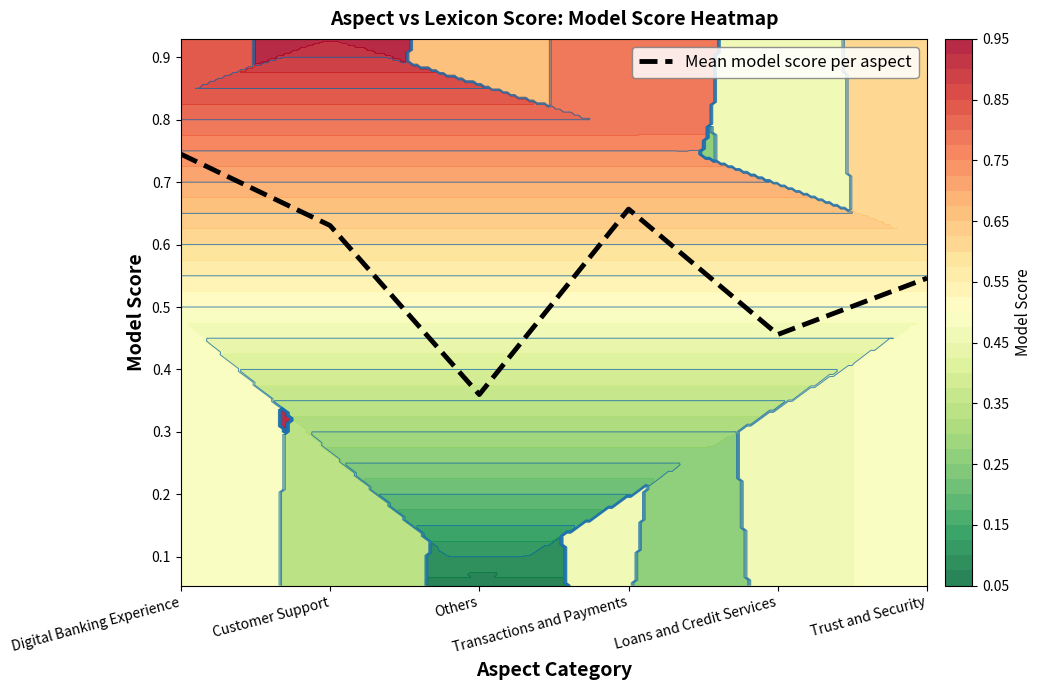

What is the sum of the values at Others and Loans and Credit Services?

0.8